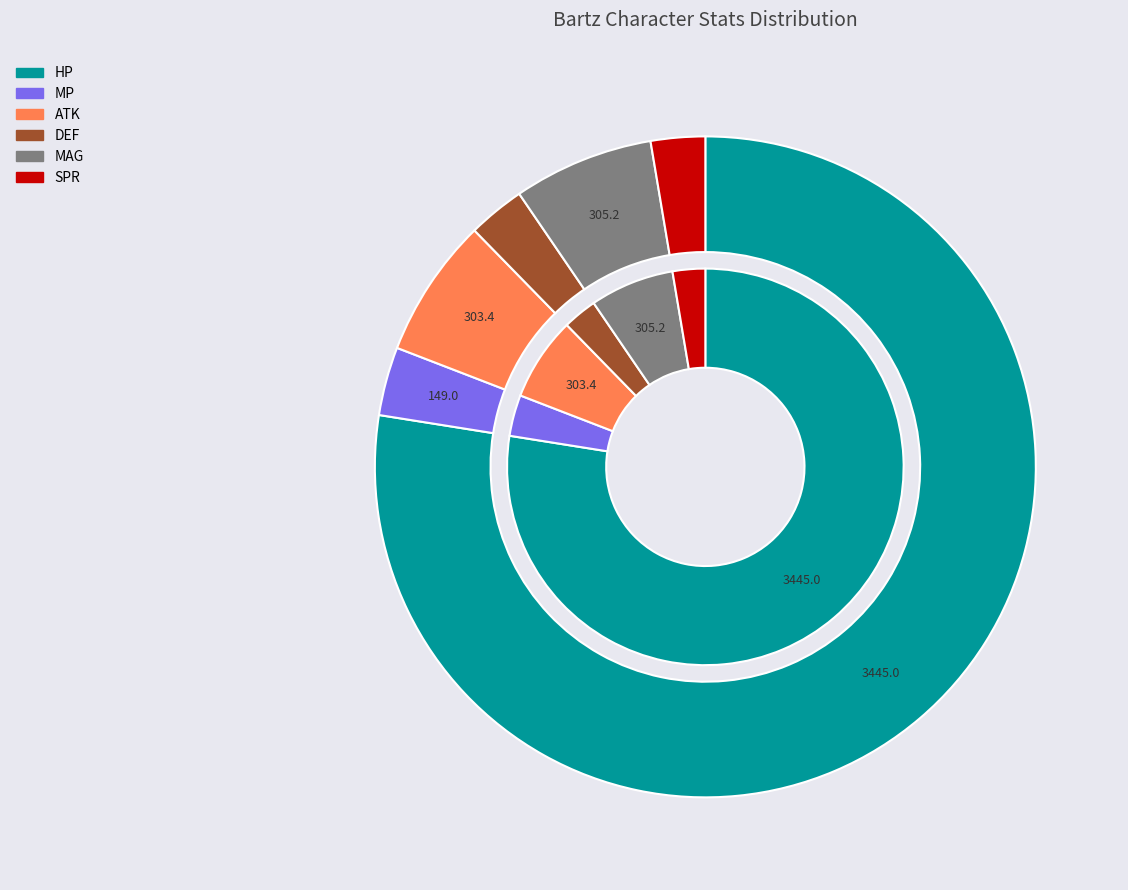

Rank the categories by value from highest to lowest.

HP, MAG, ATK, MP, DEF, SPR